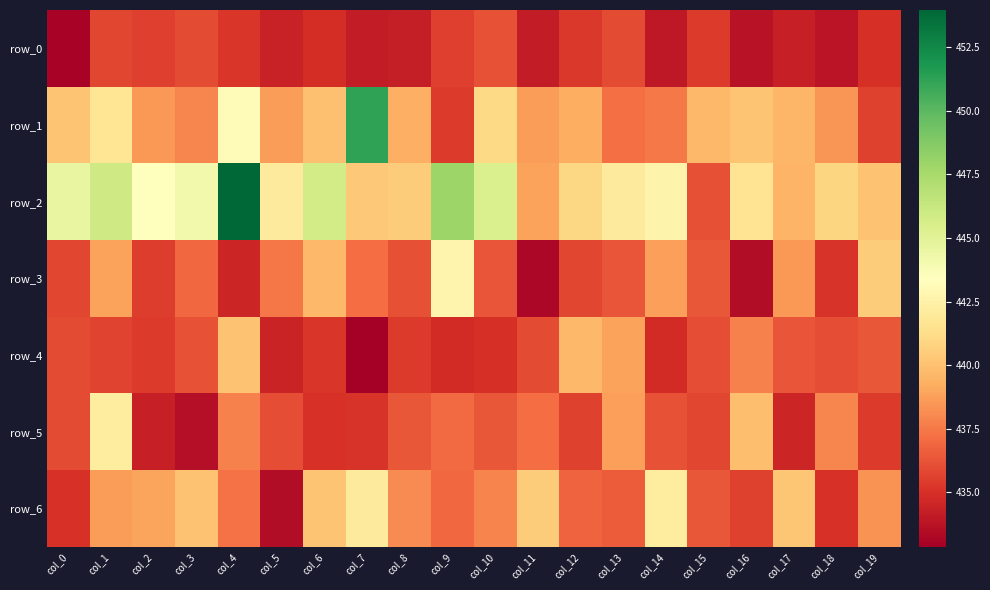

What is the difference between the row_6 values at col_12 and col_14?

5.4